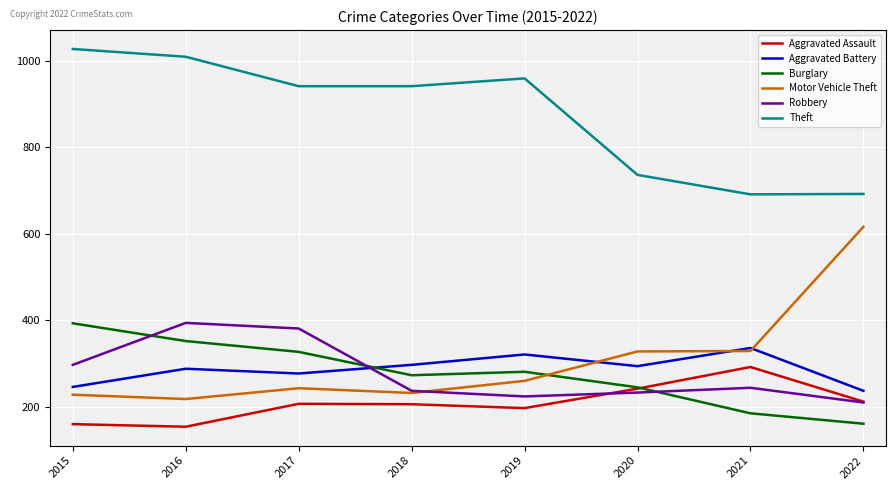

True or false: Burglary and Theft intersect in this chart.

False